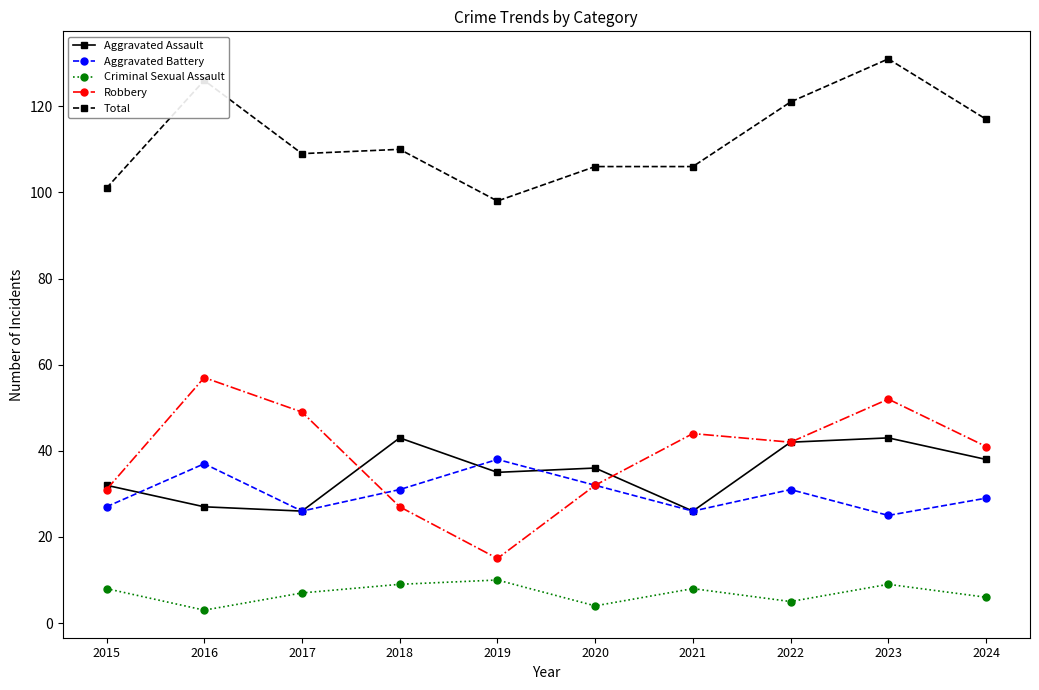

At which category does Aggravated Assault reach its first local peak?

2018